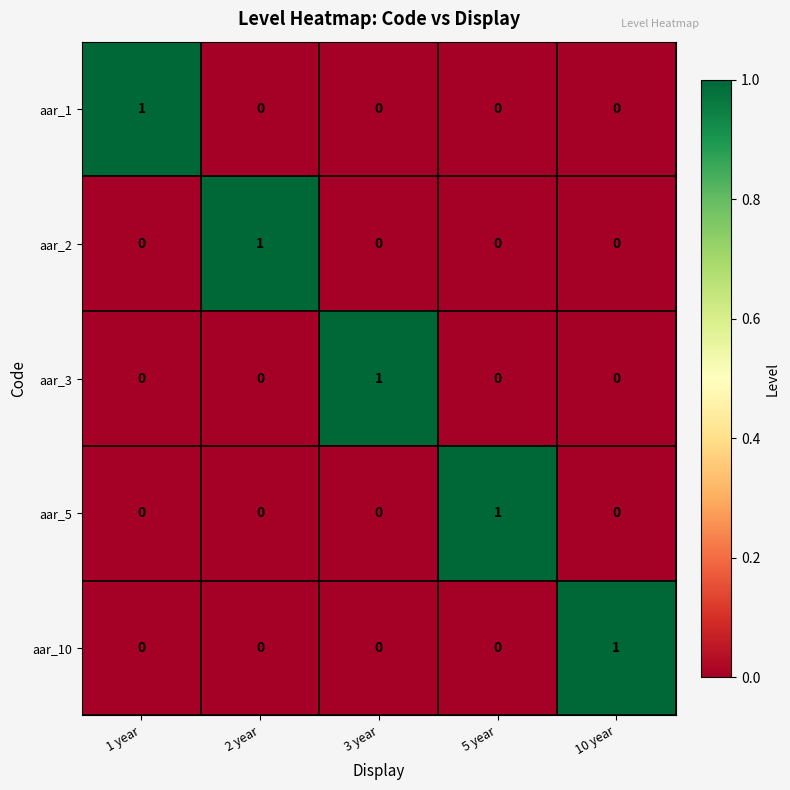

At how many categories does at least one series exceed 0?

5